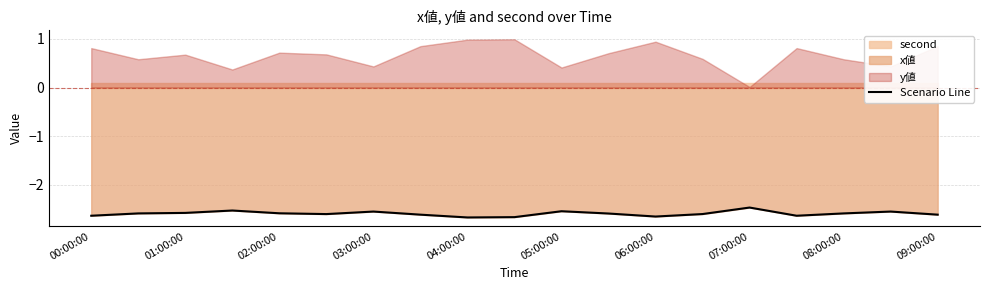

The value of Scenario Line at 08:00:00 is -4.4. True or false?

False